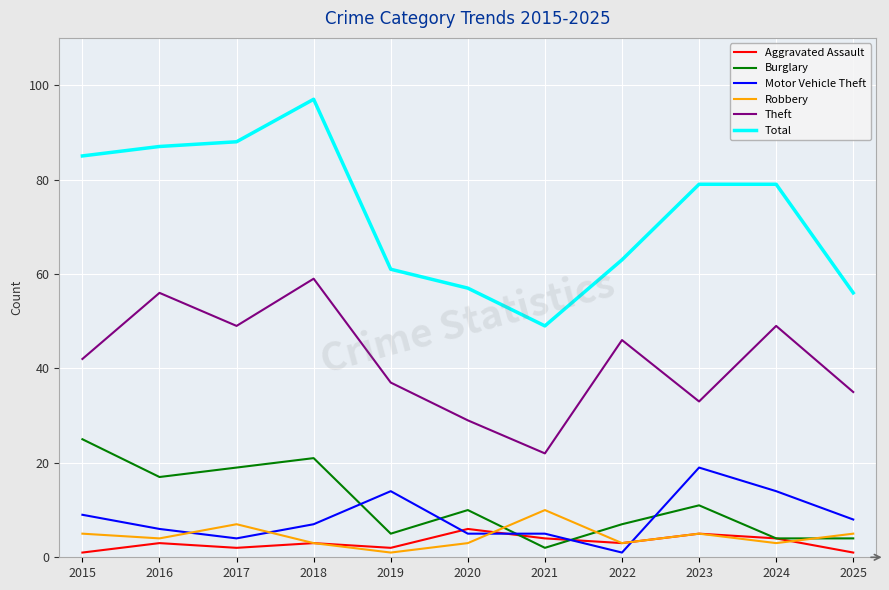

How many lines are shown in the chart?

6